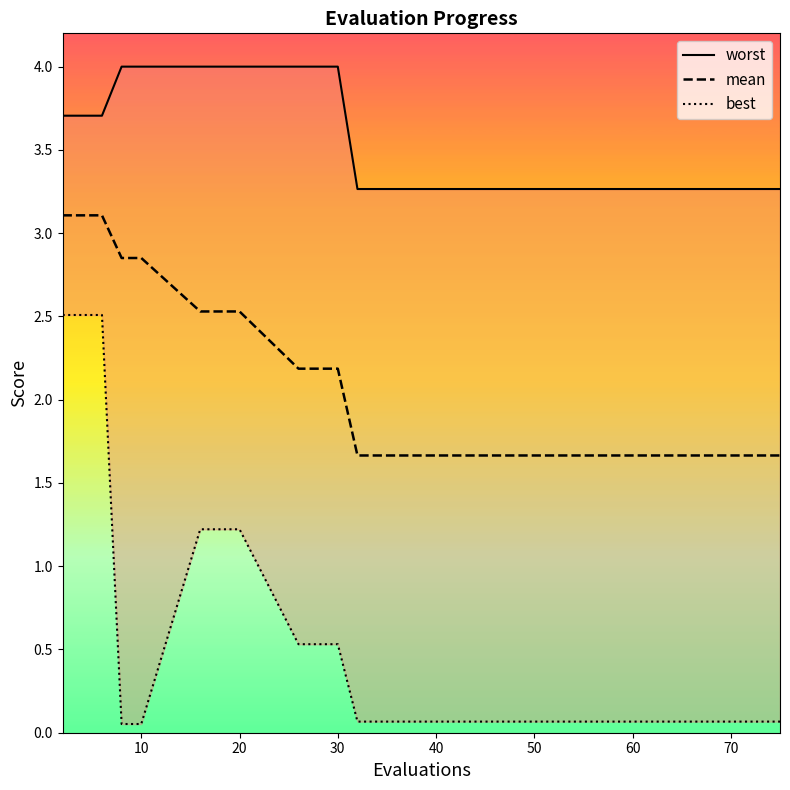

What is the highest value of the worst series?

4.0